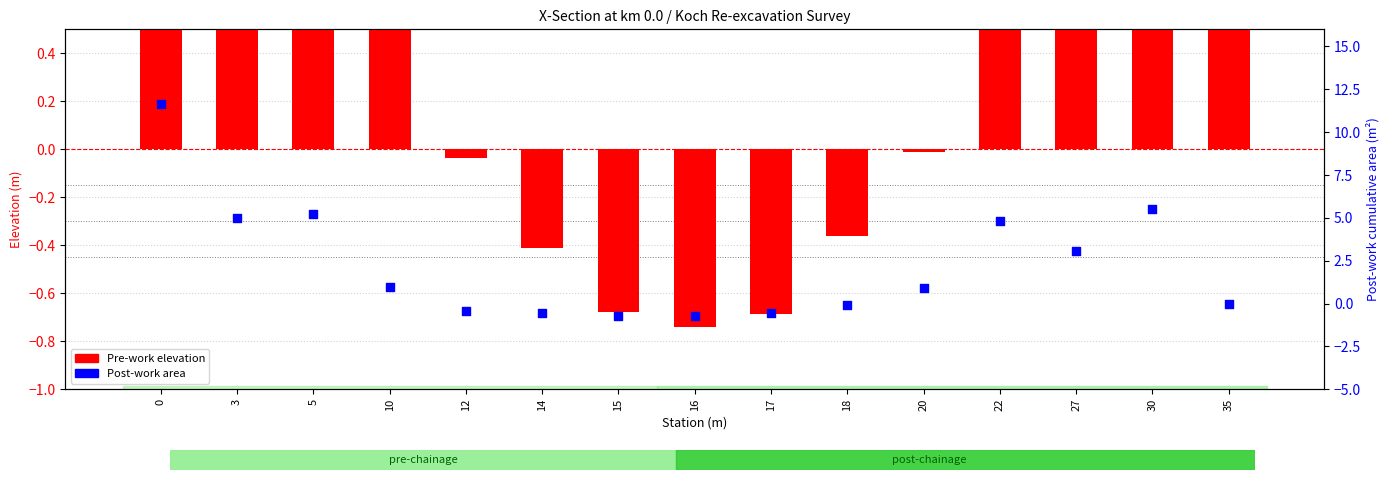

Which series has the widest spread of Y values?

Post-work area